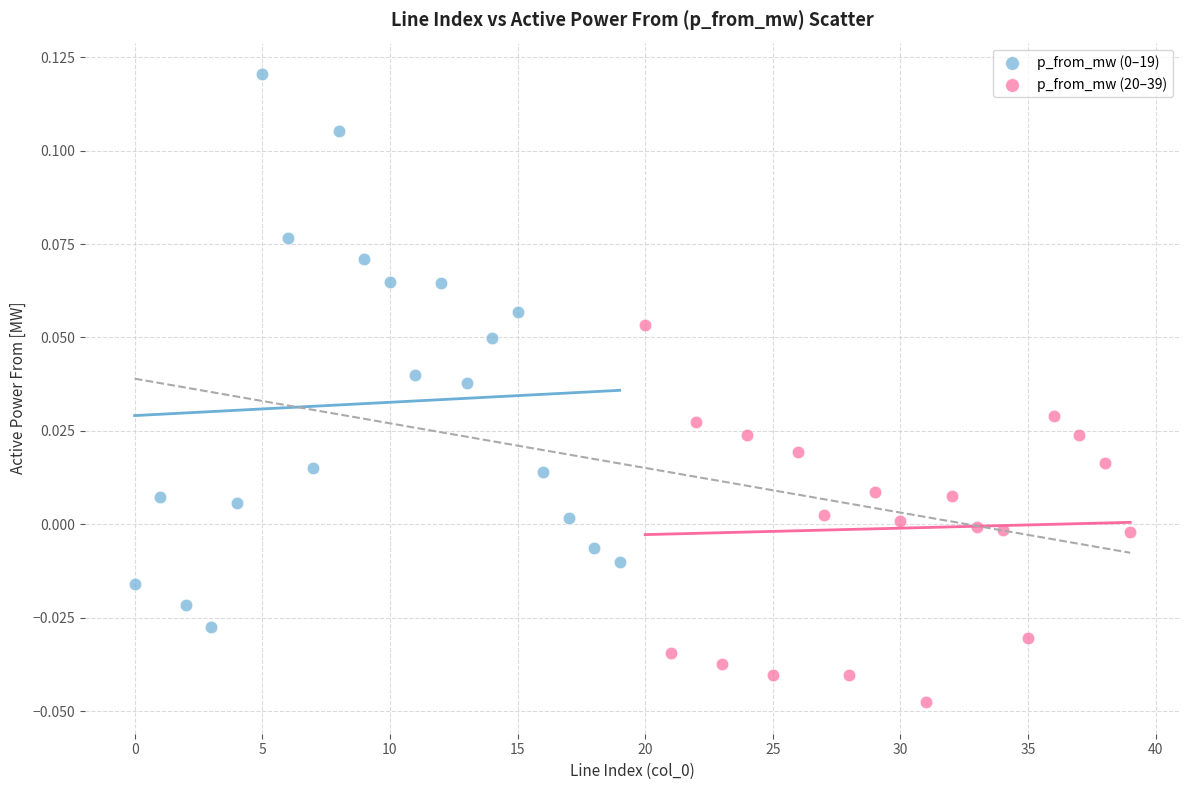

Which series reaches the minimum Y coordinate?

p_from_mw (20–39)